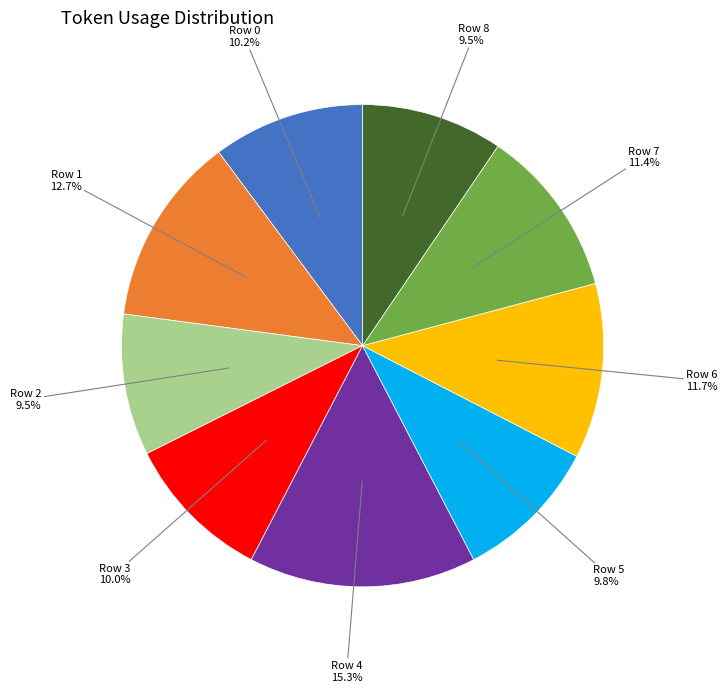

Is there any slice that represents more than half of the pie?

No